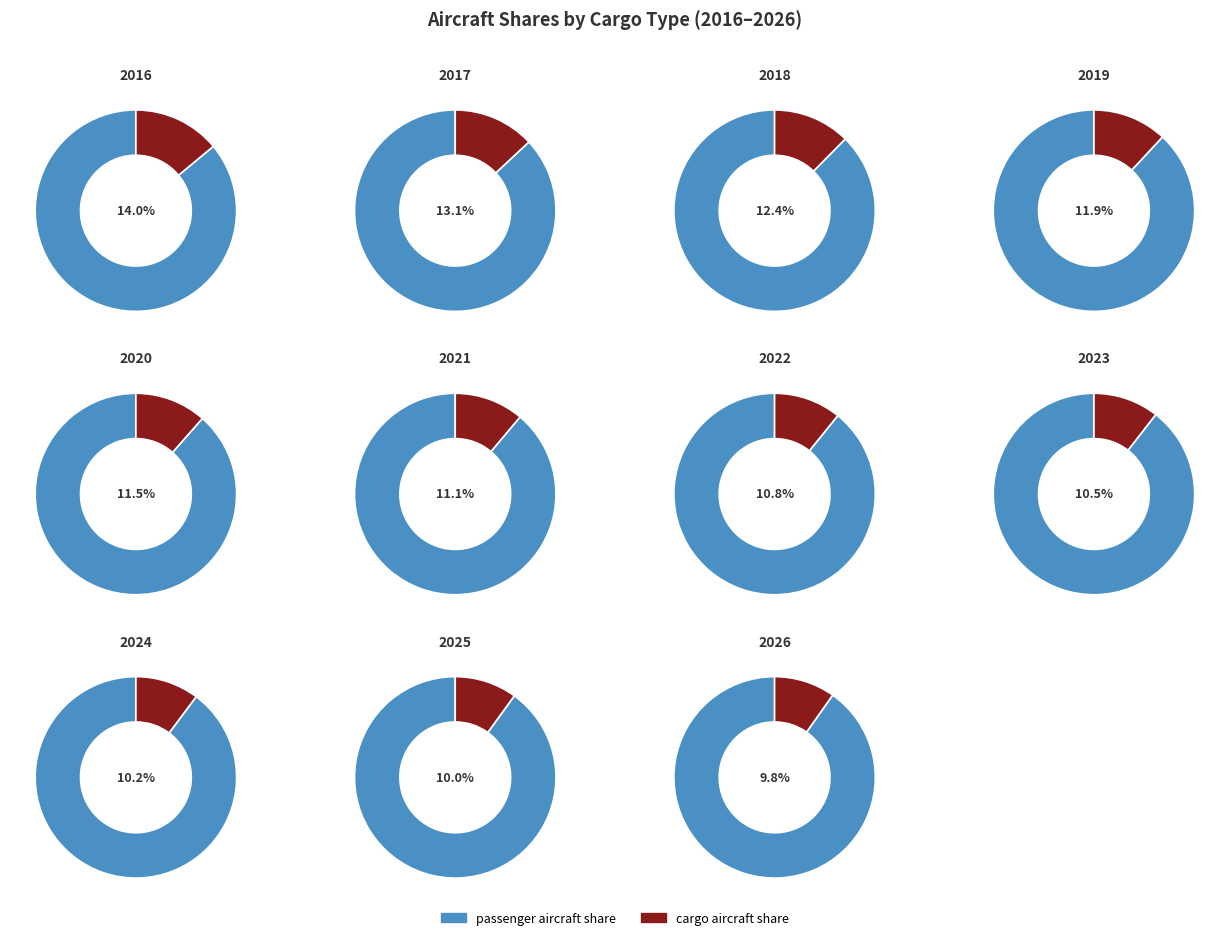

True or false: 2019 accounts for 4% of the total.

False